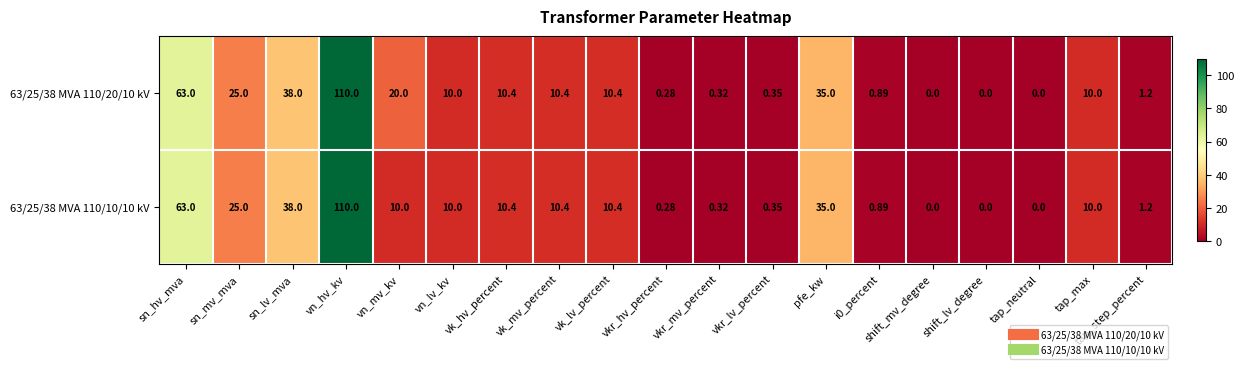

Where is 63/25/38 MVA 110/10/10 kV nearest to the value 55?

sn_hv_mva